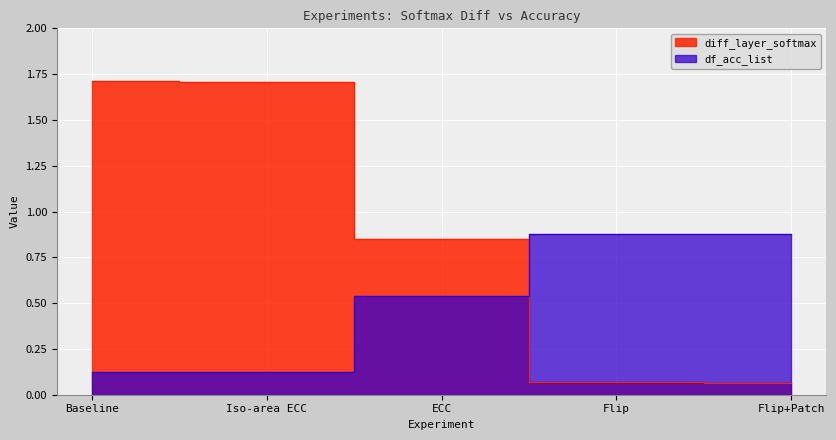

True or false: diff_layer_softmax and df_acc_list cross at least once.

True